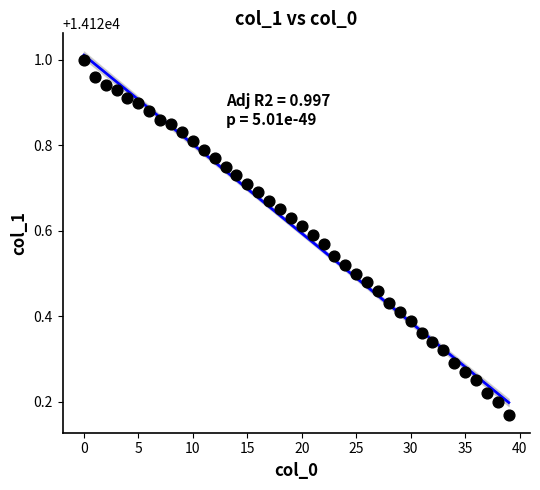

What is the range of Y values (max minus min)?

0.8